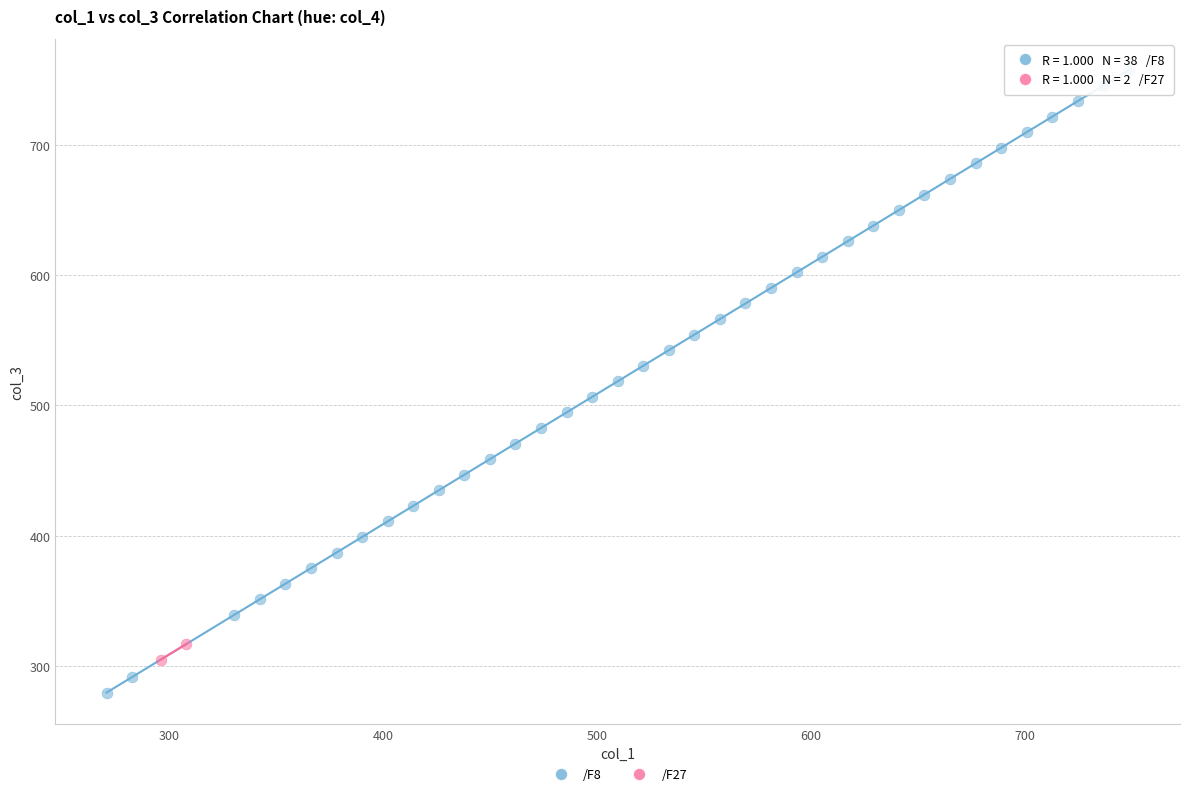

What are all the series names shown in the legend?

/F8, /F27